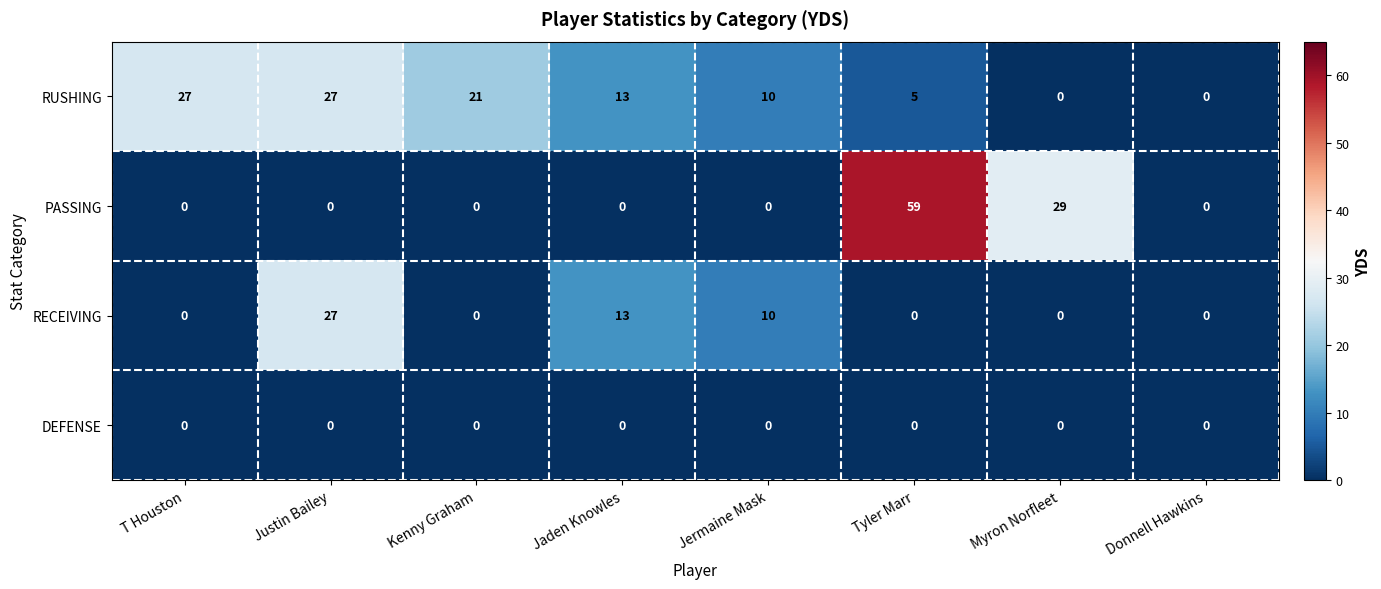

Is it true that DEFENSE equals 0 at Jaden Knowles?

True